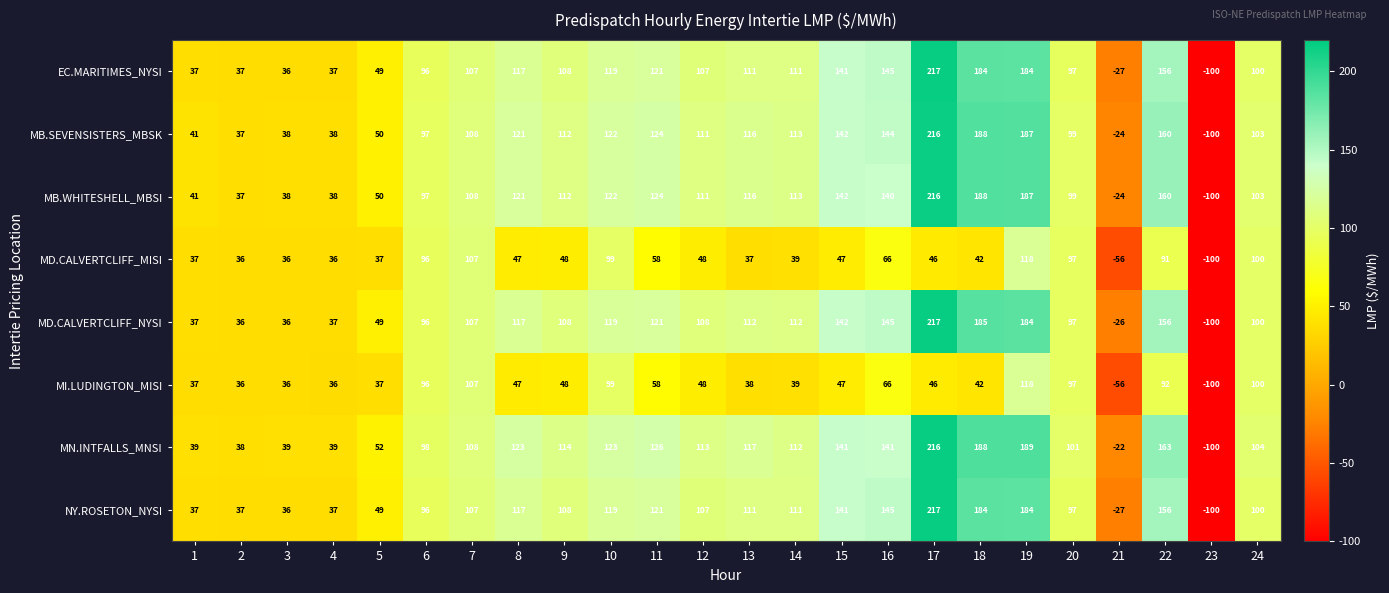

What is the sum of all NY.ROSETON_NYSI values?

2290